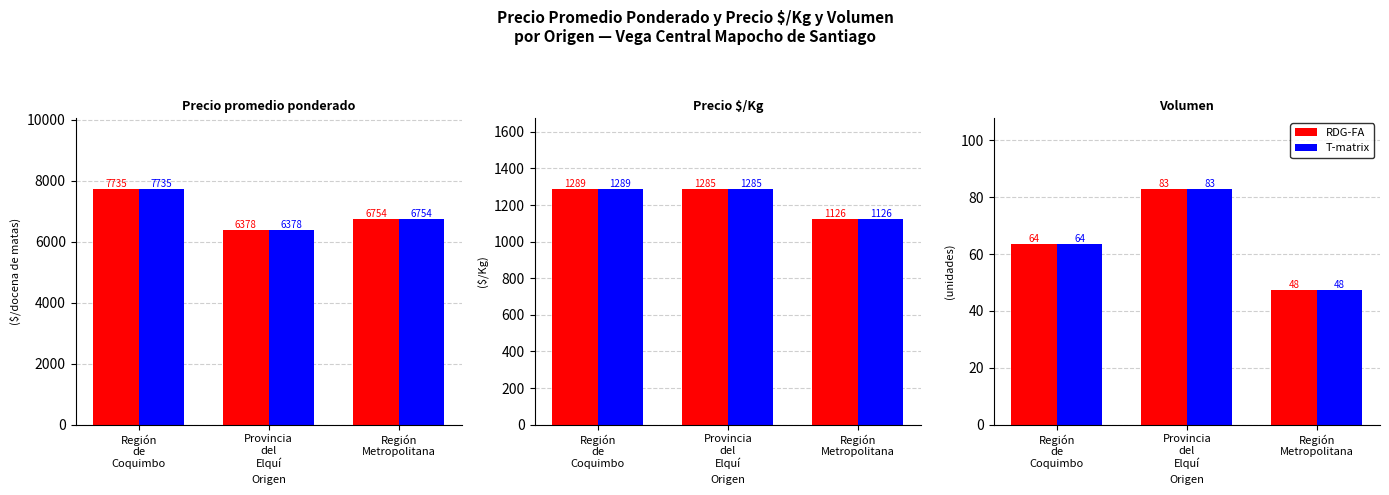

At which category does the chart reach its peak across all series?

Provincia
del
Elquí